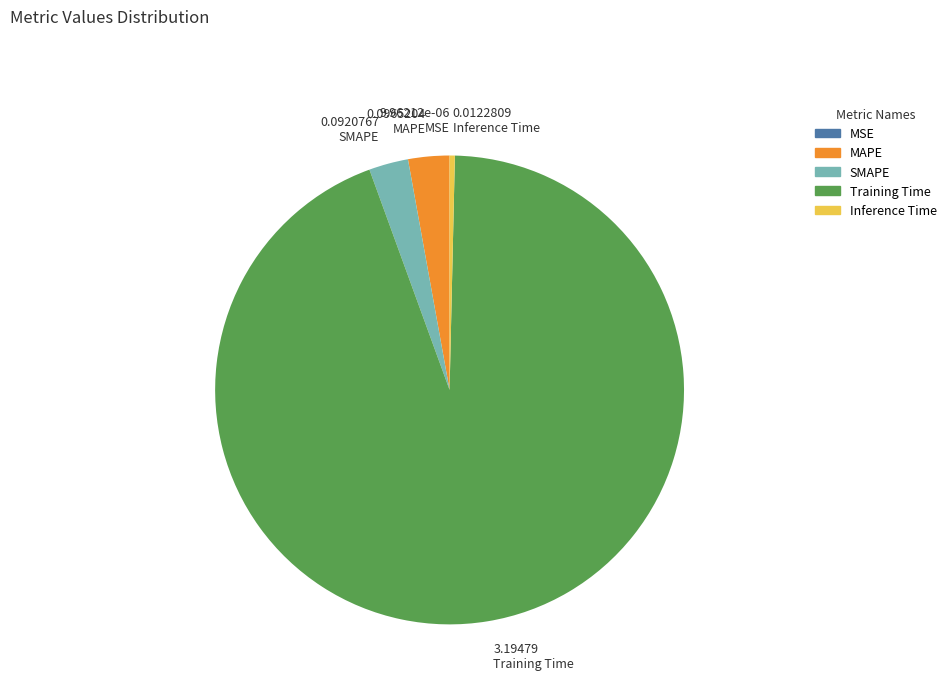

Which category has the biggest portion of the pie?

Training Time